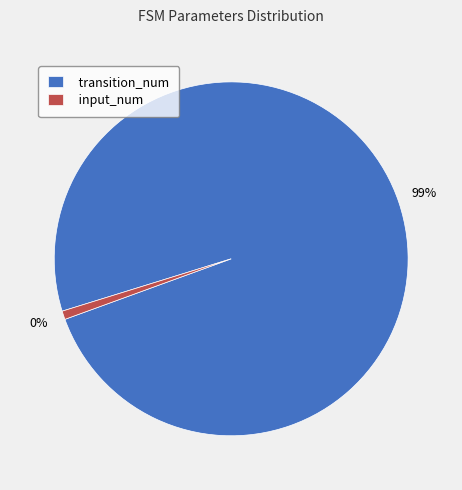

To the nearest percent, what percentage of the pie is input_num?

1%